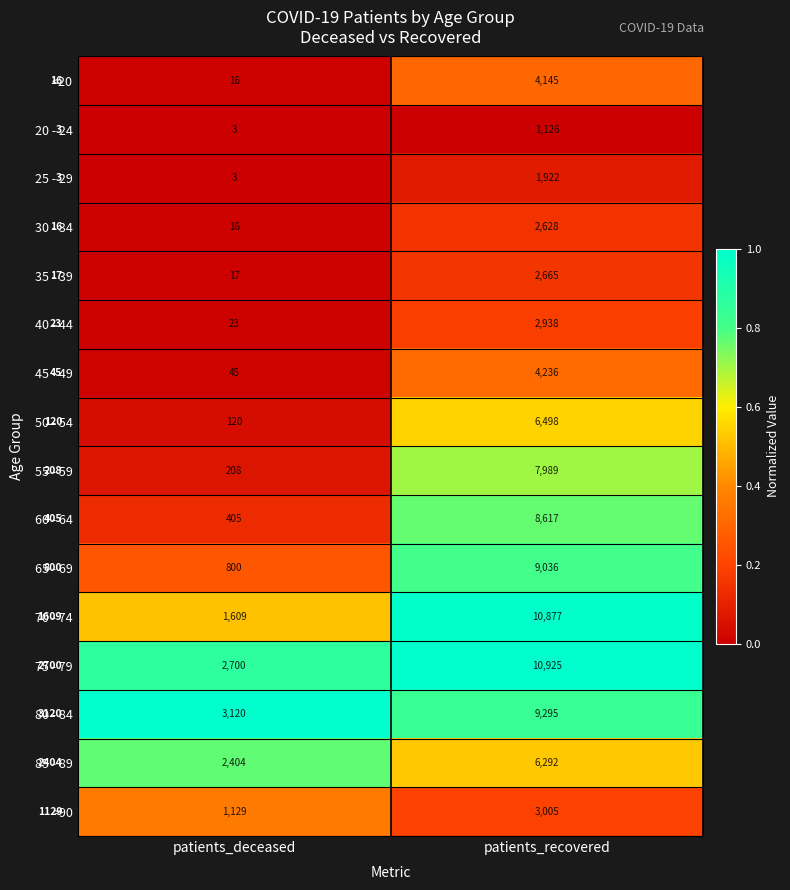

Between patients_deceased and patients_recovered, which series saw the biggest shift?

70 - 74